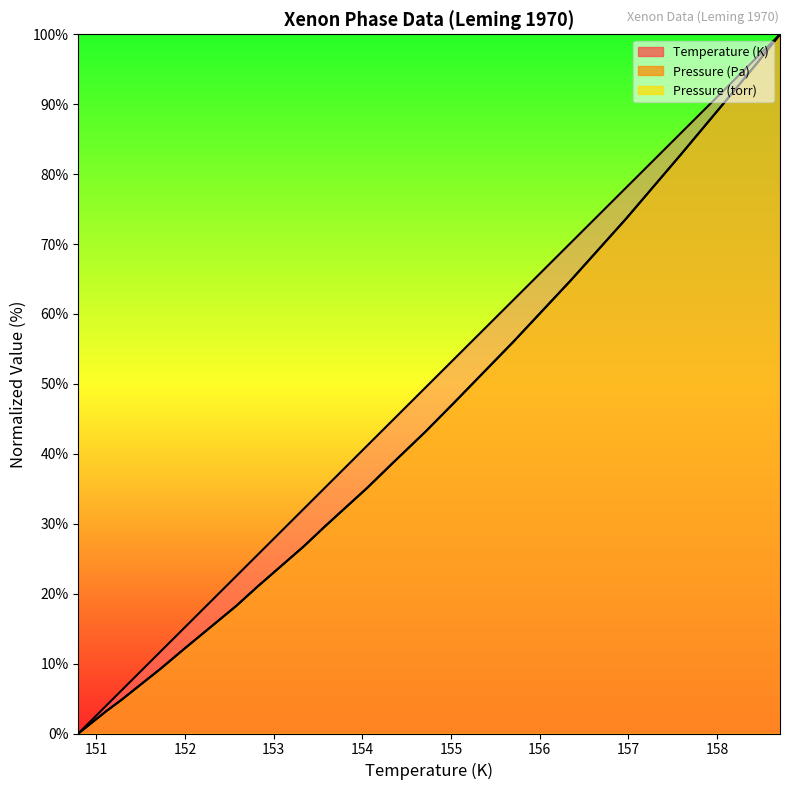

How many data points in Pressure (torr) are less than 38?

10